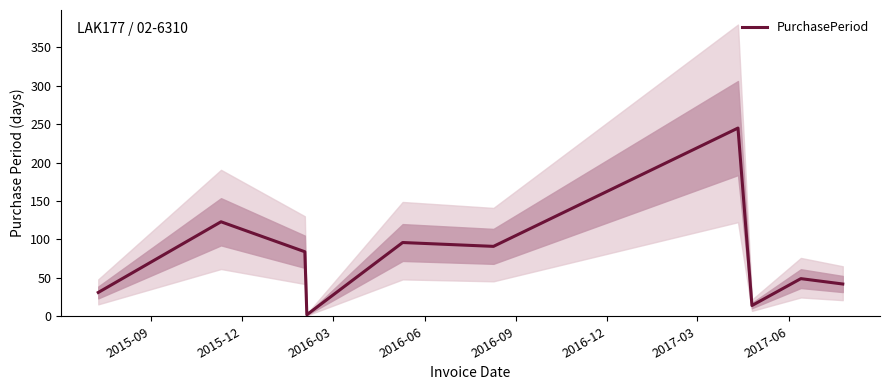

True or false: there are more than 1 points higher than both neighbors.

True